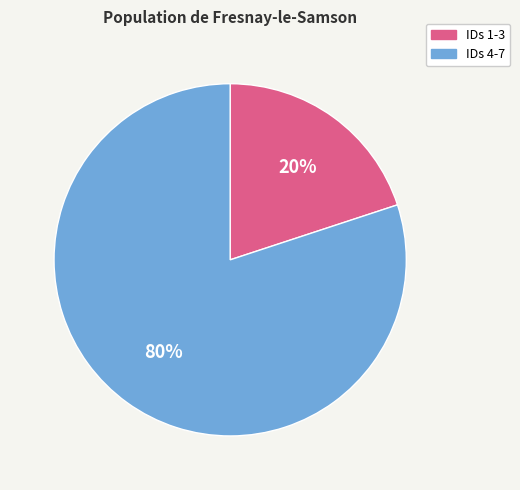

Which category has the smallest portion of the pie?

IDs 1-3